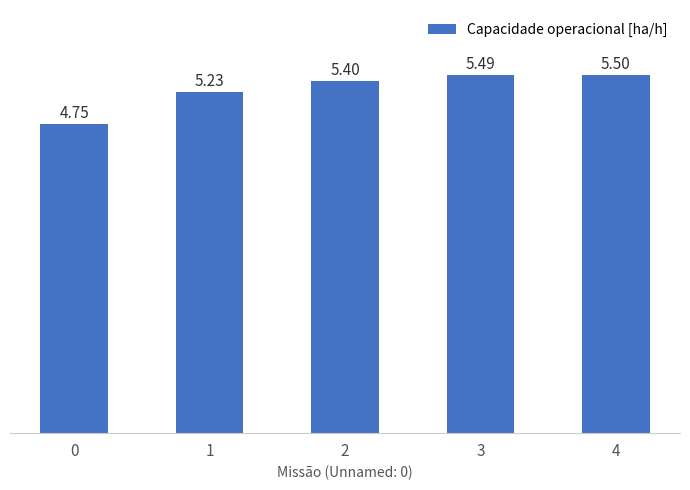

What is the approximate value at 3?

5.5